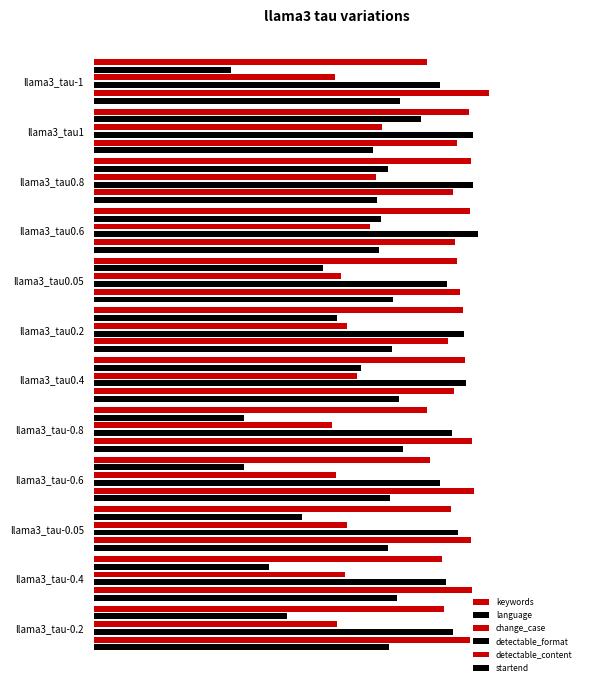

At how many categories does at least one series exceed 0?

12